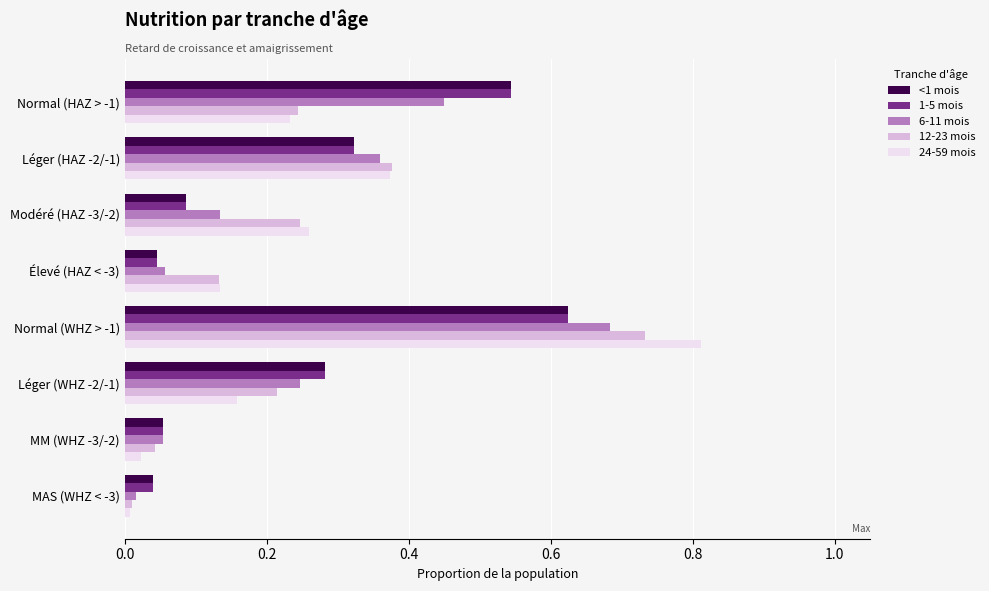

Which series changed the most between Modéré (HAZ -3/-2) and Élevé (HAZ < -3)?

24-59 mois